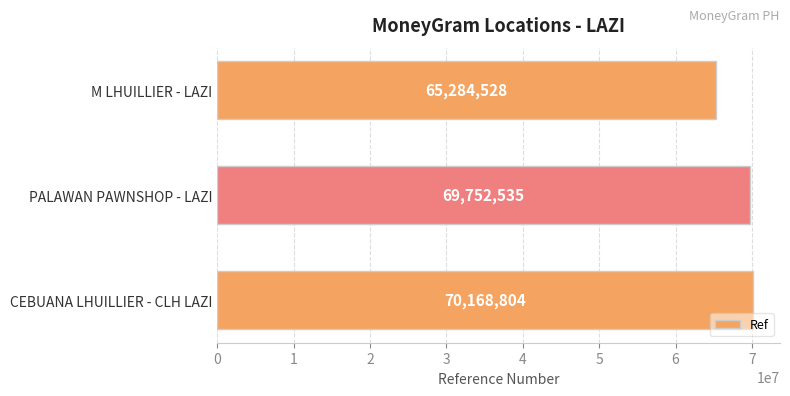

How many series are shown in this chart?

1